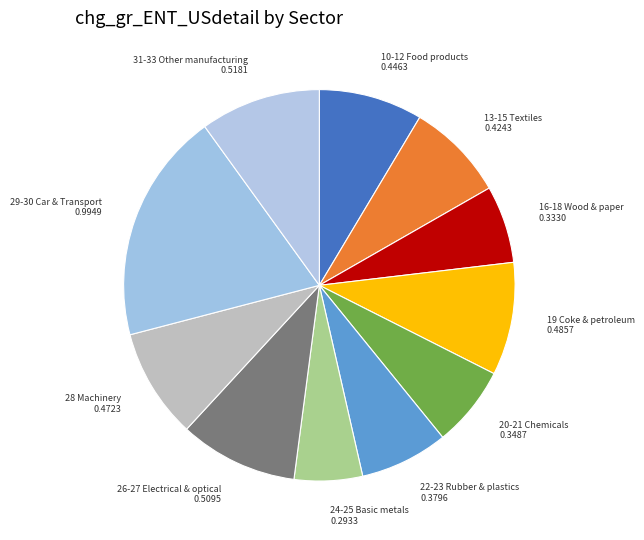

Count the number of slices in the pie.

11